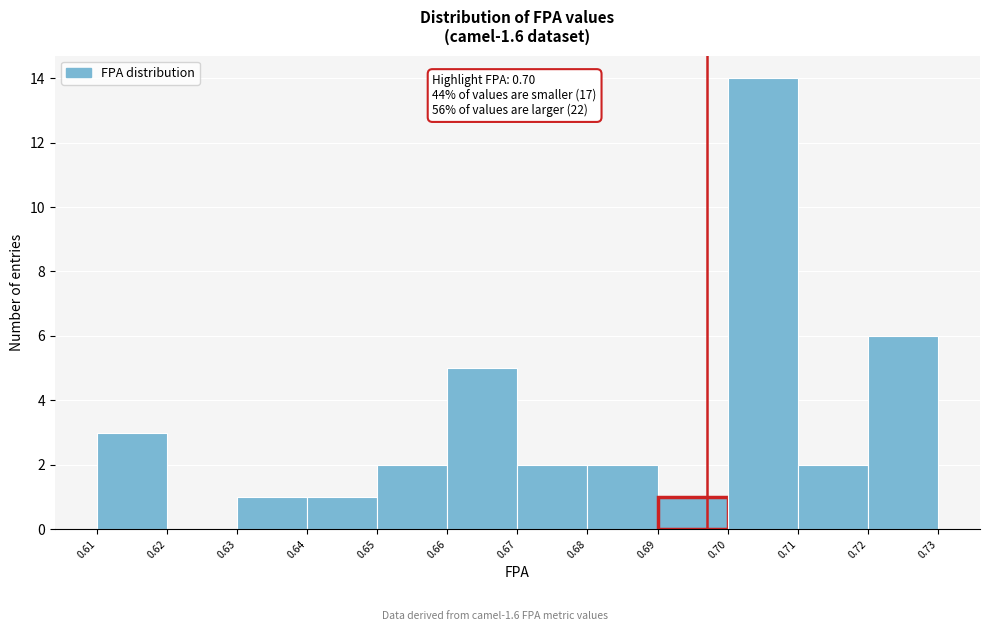

Reading left to right, what are all the values shown in this chart?

0.61=3	0.62=0	0.63=1	0.64=1	0.65=2	0.66=5	0.67=2	0.68=2	0.69=1	0.70=14	0.71=2	0.72=6